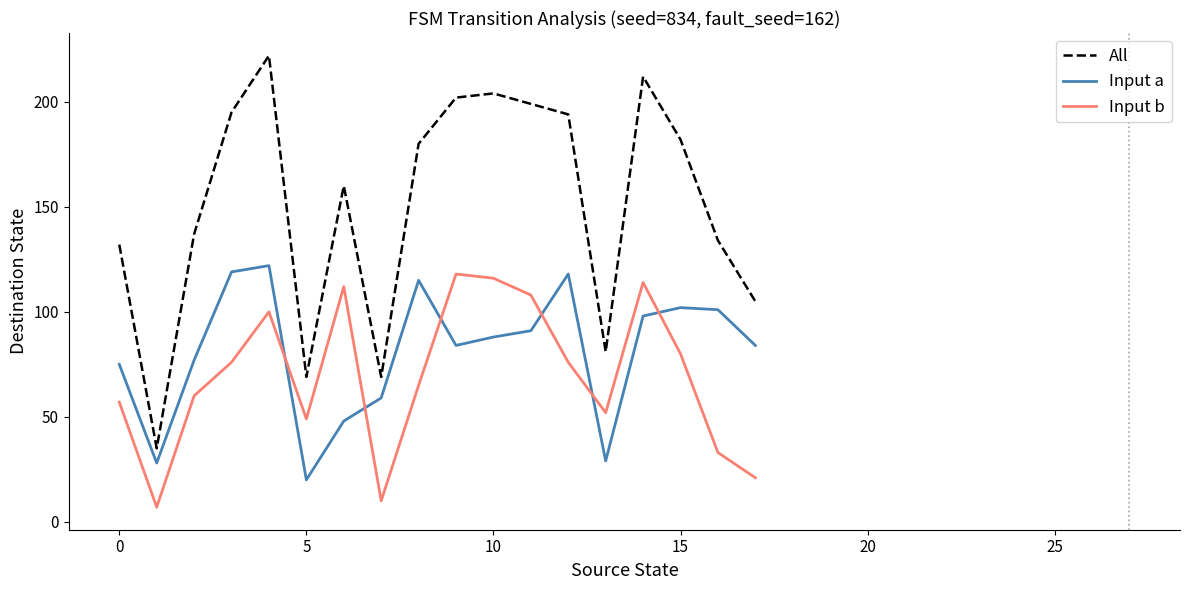

What is the sum of all All values?

2712